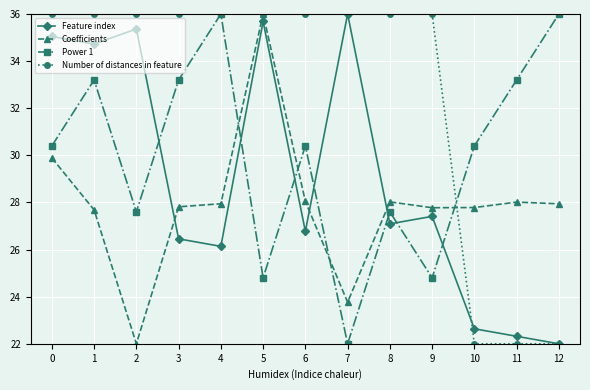

List the series in order of their overall mean, highest first.

Number of distances in feature, Power 1, Feature index, Coefficients